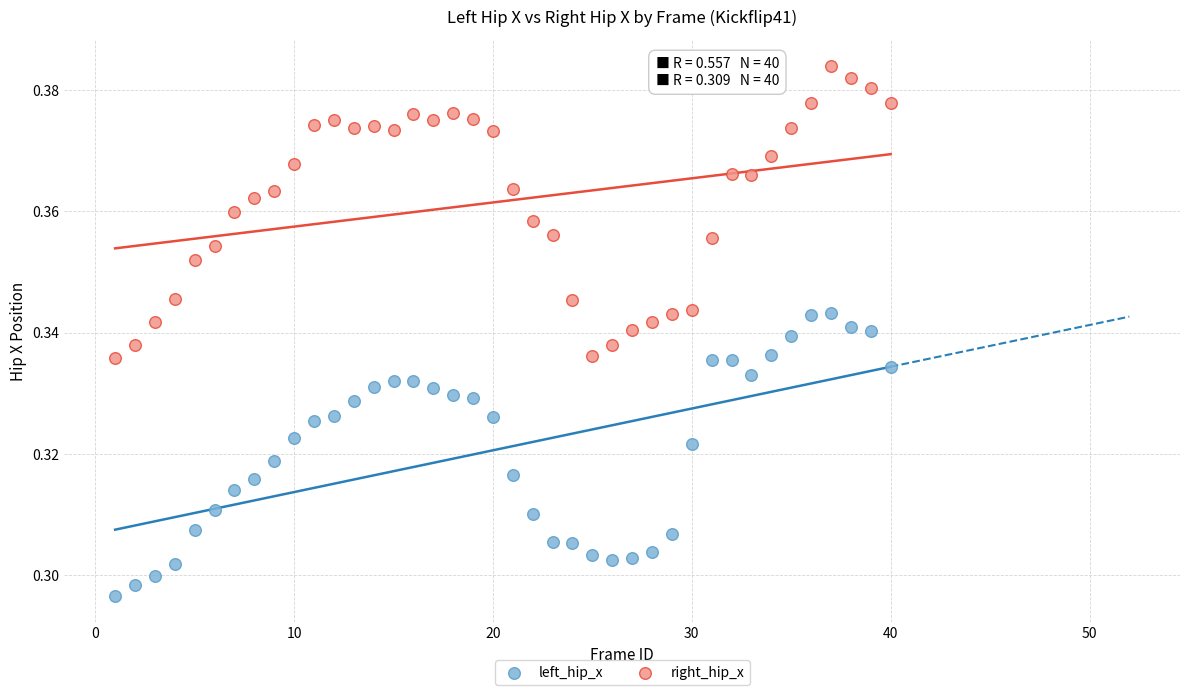

Across all data points, what is the range of X values (max minus min)?

39.0